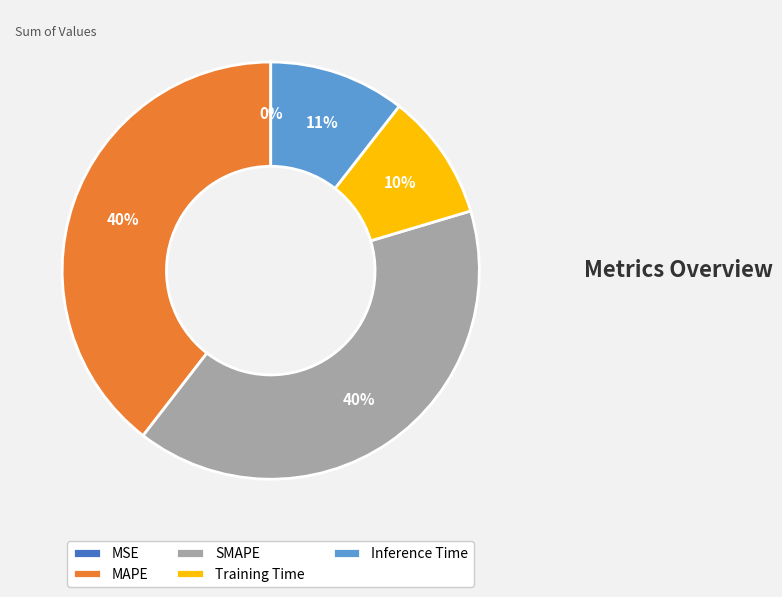

To the nearest percent, what is the difference between the largest and smallest slice percentages?

40%